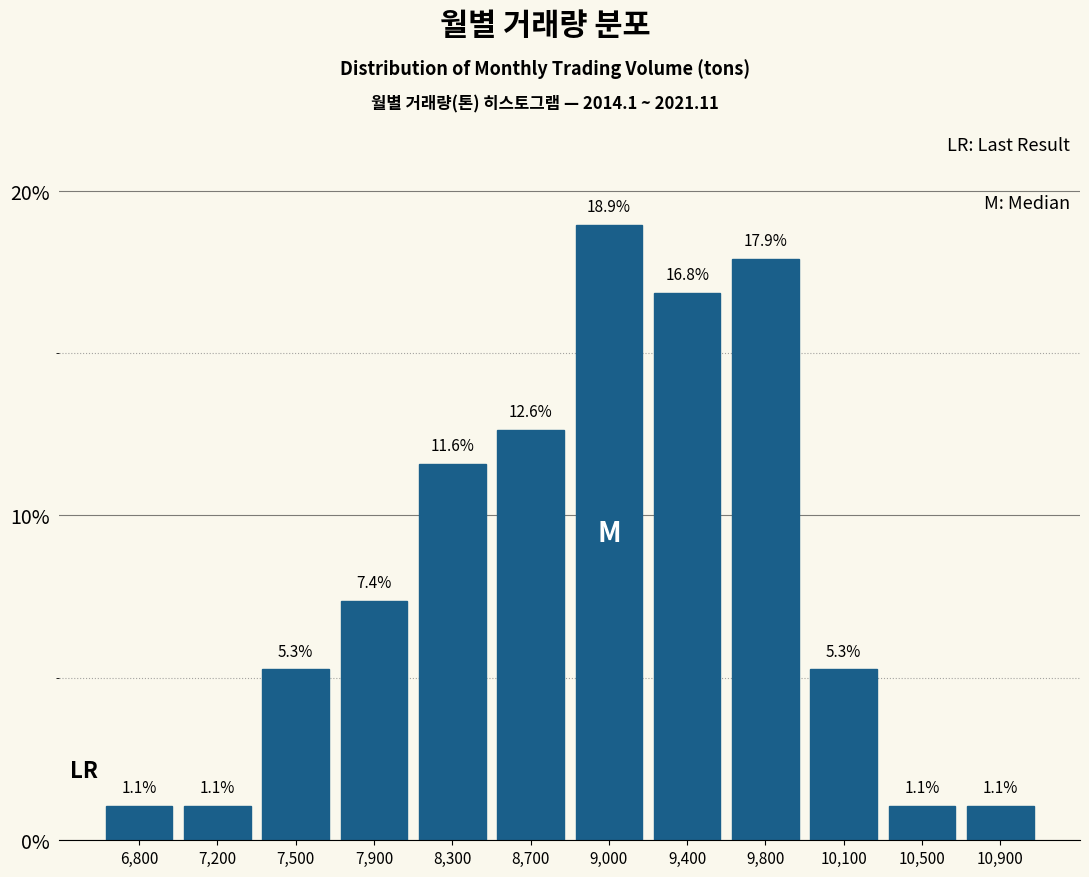

Reading left to right, transcribe this chart: for each bar, give the range it covers on the x-axis and its height. The bar edges are not printed on the chart, so give them approximately, as read against the axis.

6600 to 7000: 1.1
7000 to 7350: 1.1
7350 to 7700: 5.3
7700 to 8100: 7.4
8100 to 8450: 11.6
8450 to 8850: 12.6
8850 to 9200: 18.9
9200 to 9600: 16.8
9600 to 9950: 17.9
9950 to 10350: 5.3
10350 to 10700: 1.1
10700 to 11050: 1.1